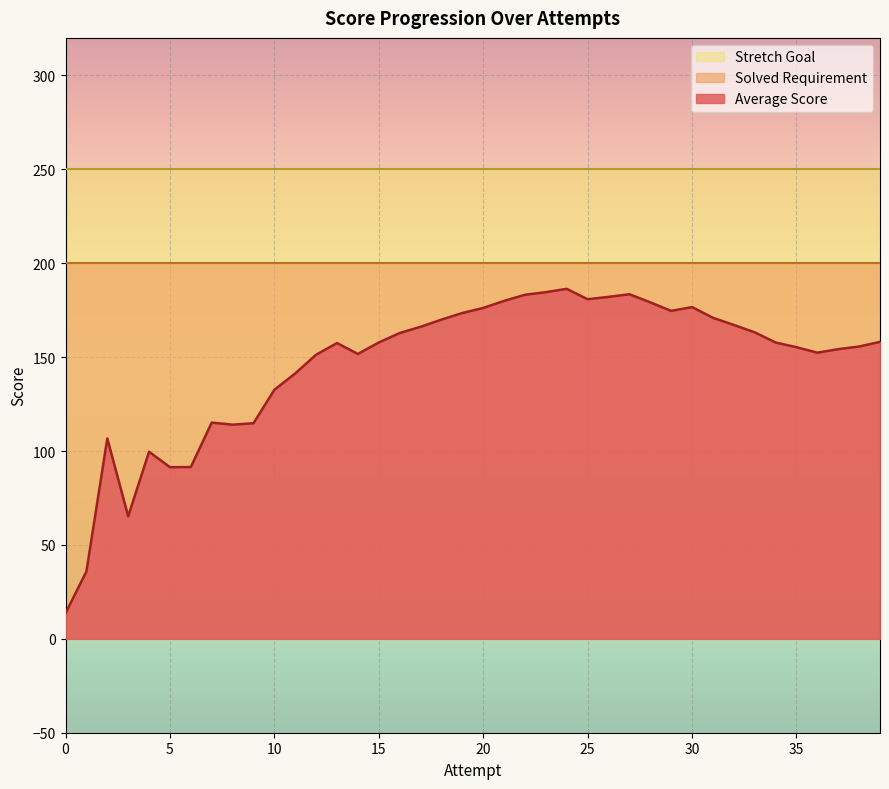

How many distinct data groups are displayed?

3